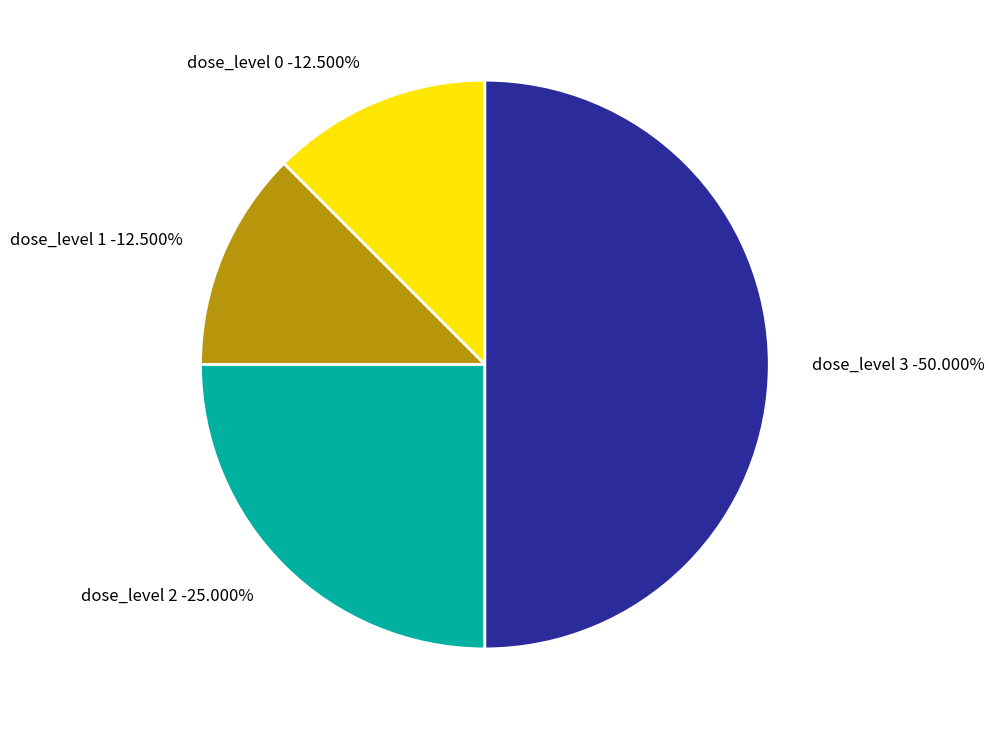

Count the number of slices in the pie.

4